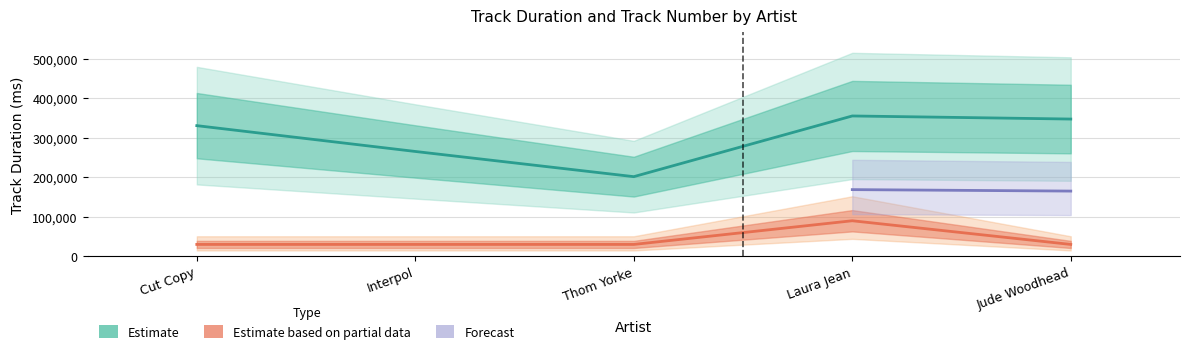

What is the difference between the Track Duration (ms) values at Thom Yorke and Laura Jean?

153858